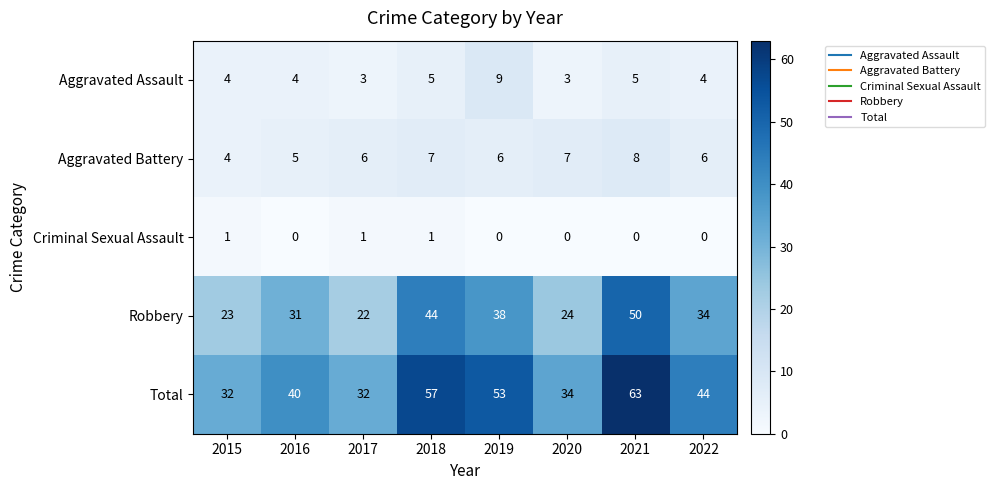

Which series has the widest spread of values?

Total